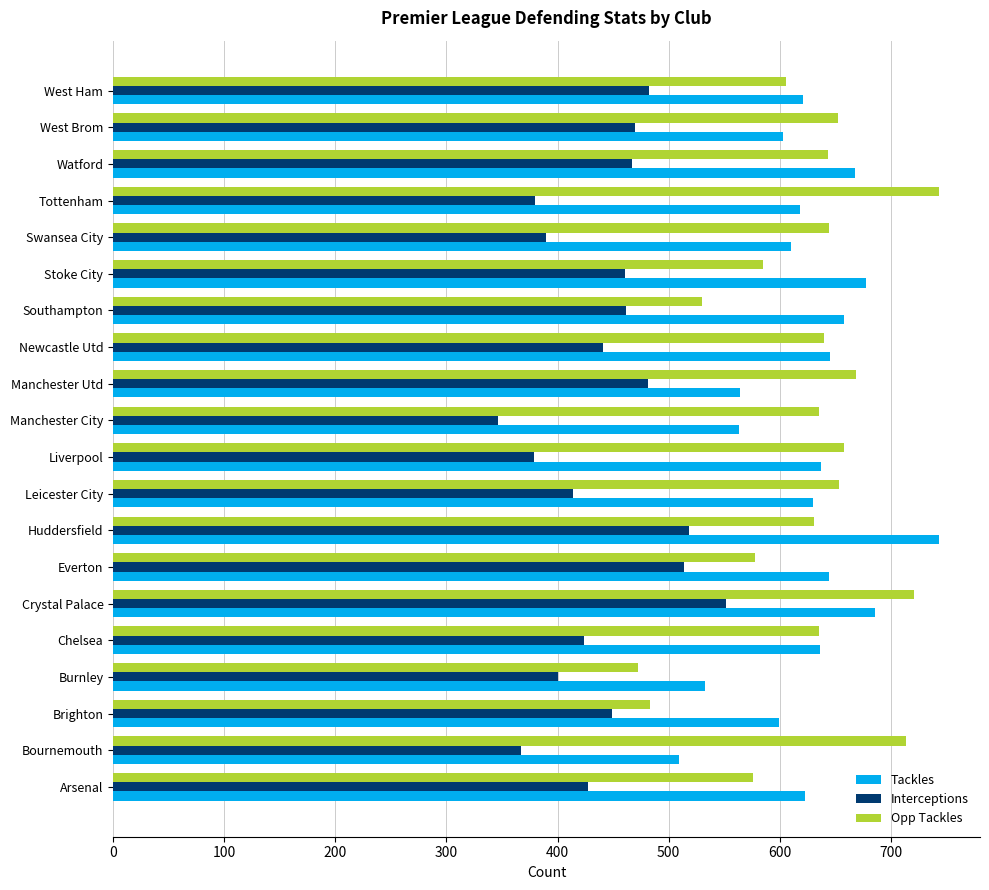

What is the total value across all series at Brighton?

1531